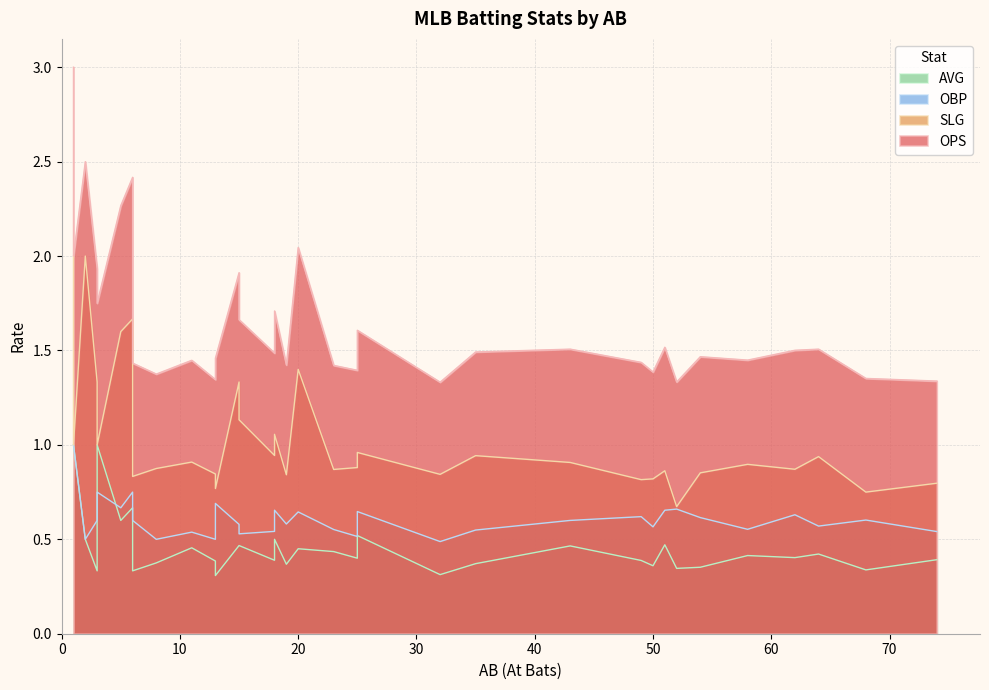

True or false: OPS and SLG intersect in this chart.

False